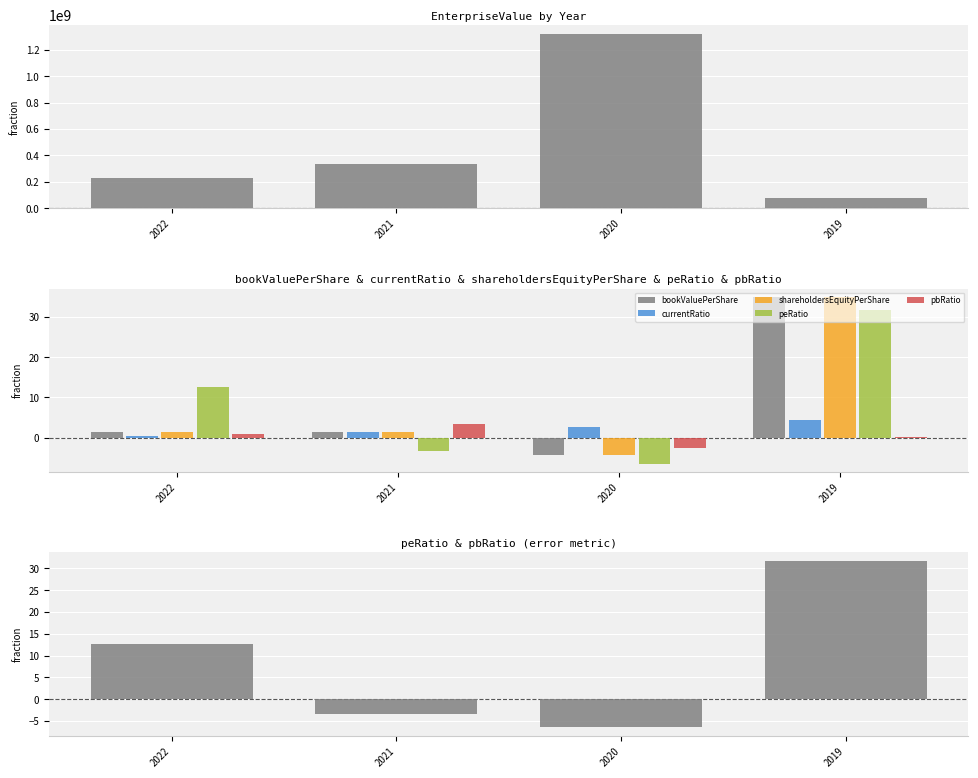

What is the value of the pbRatio bar at the 3rd from the left?

-2.5